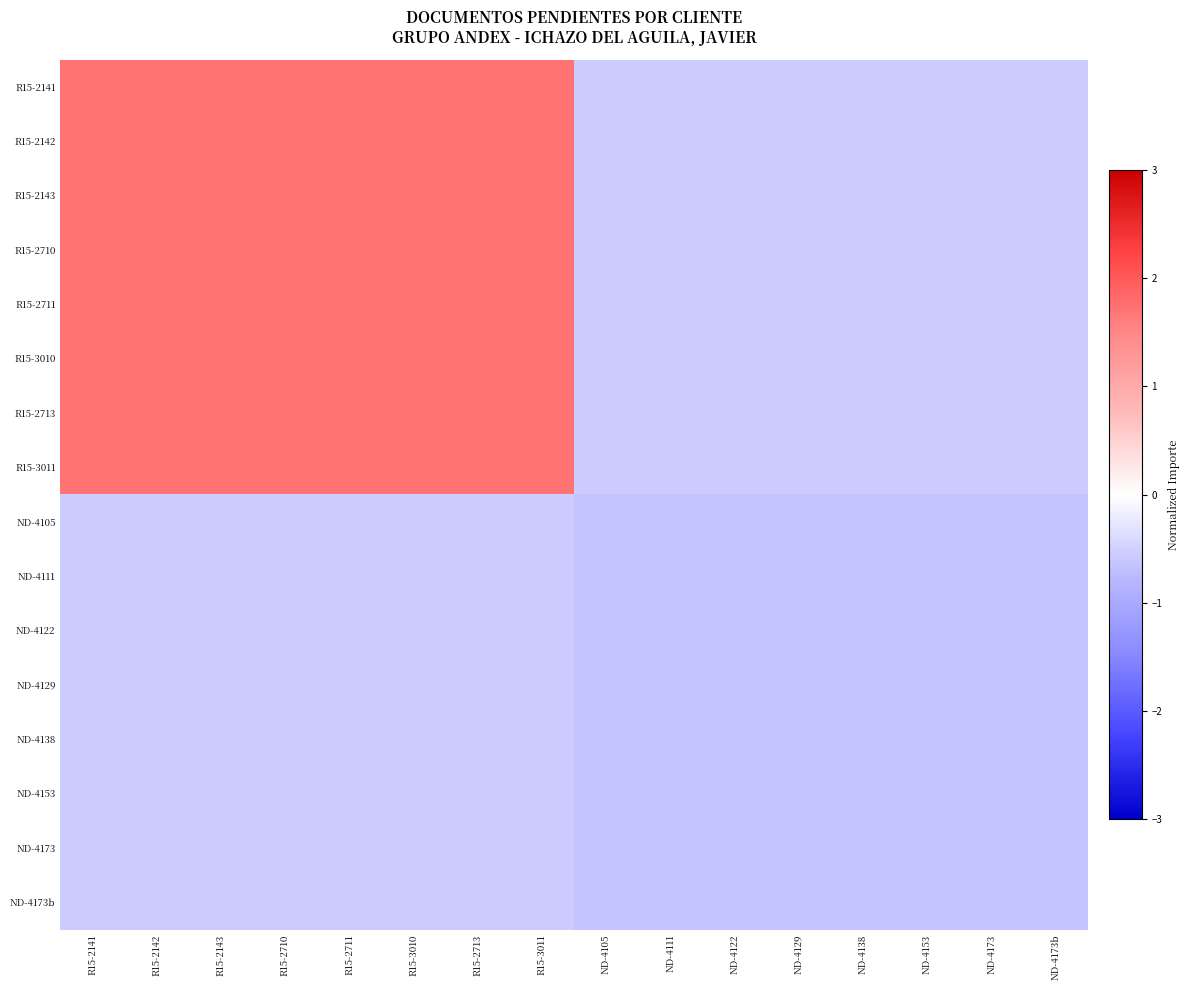

Which series has the largest total across all categories?

R15-2141